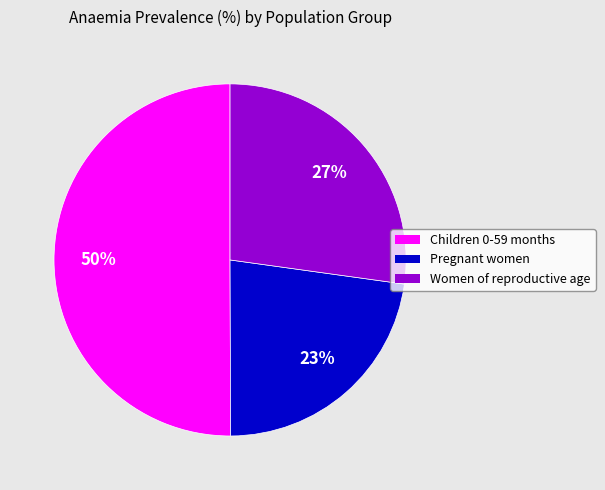

True or false: Children 0-59 months accounts for 50% of the total.

True